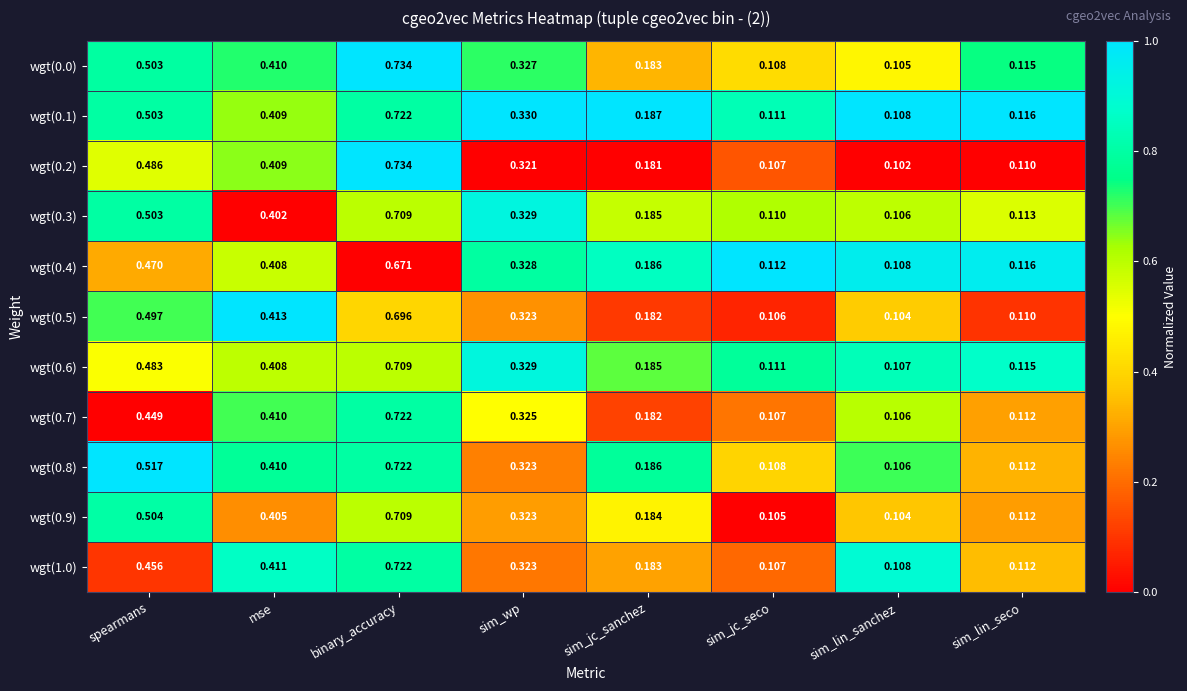

Is the value of wgt(0.1) at sim_lin_sanchez greater than the value of wgt(0.2) at binary_accuracy?

No